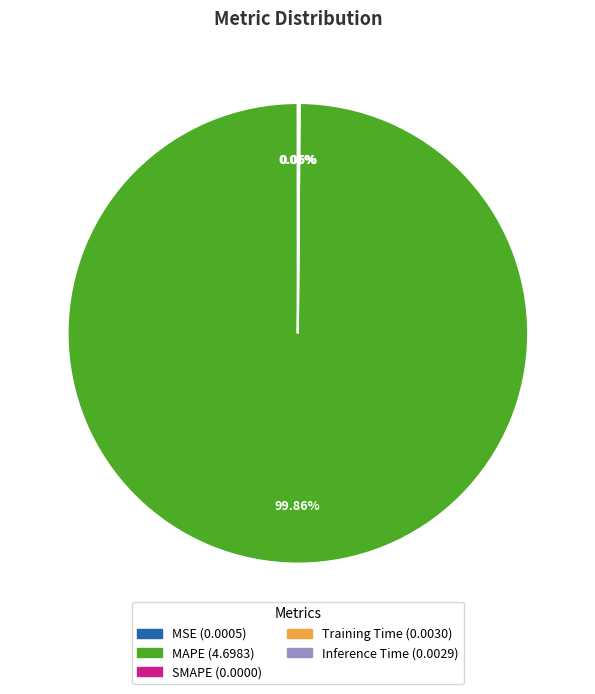

Does any single category account for the majority?

Yes